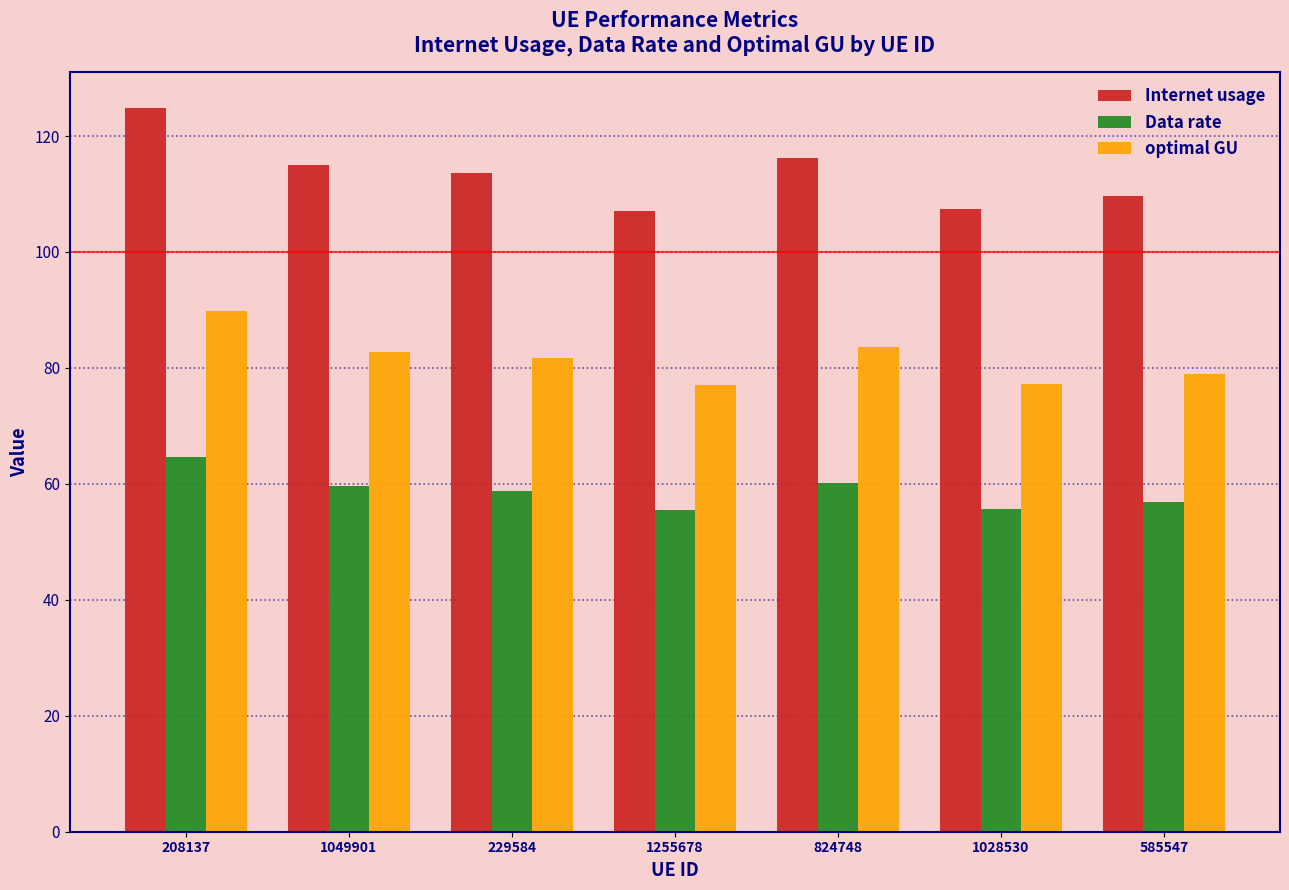

The optimal GU series shows 77.0 at 1255678. True or false?

True